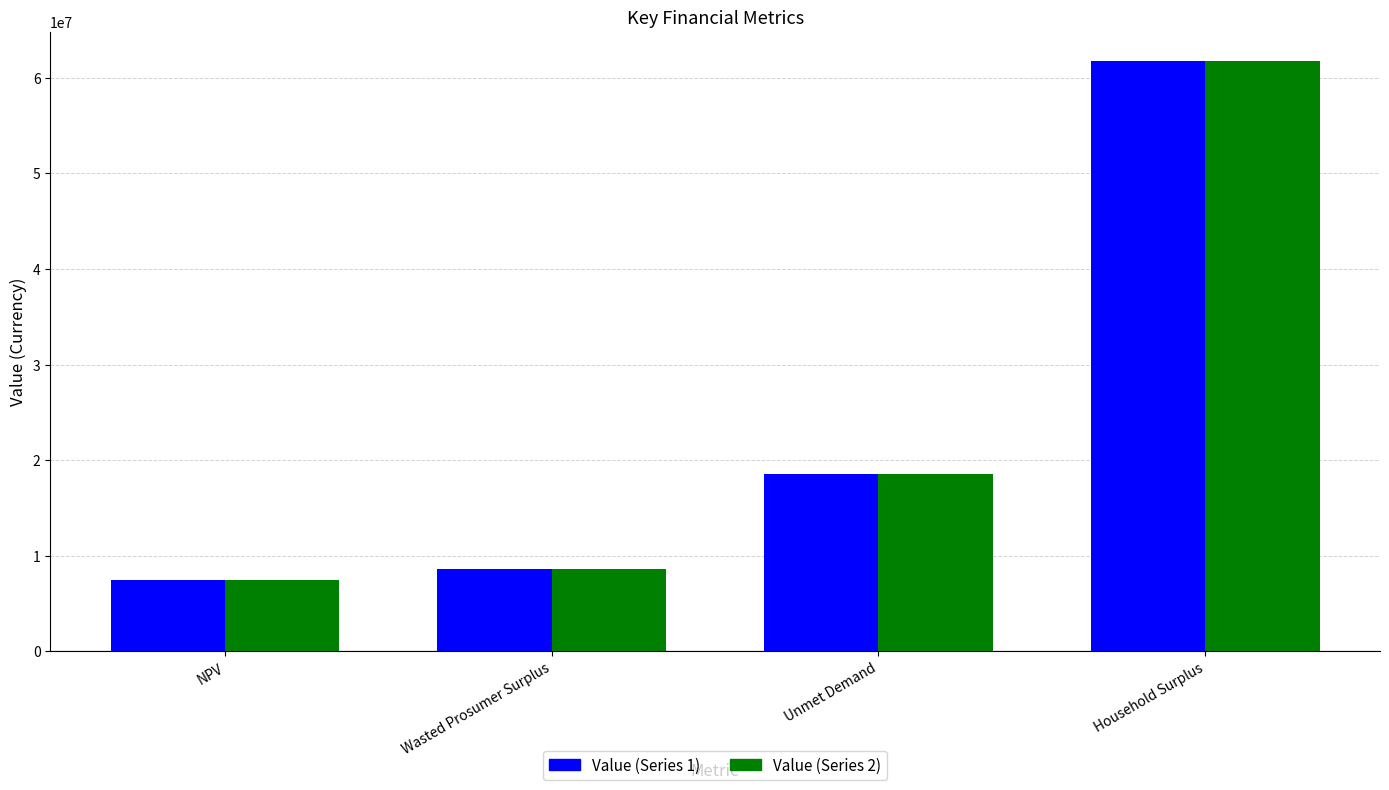

What is the difference between the maximum and minimum values in the Value (Series 1) series?

54268915.2